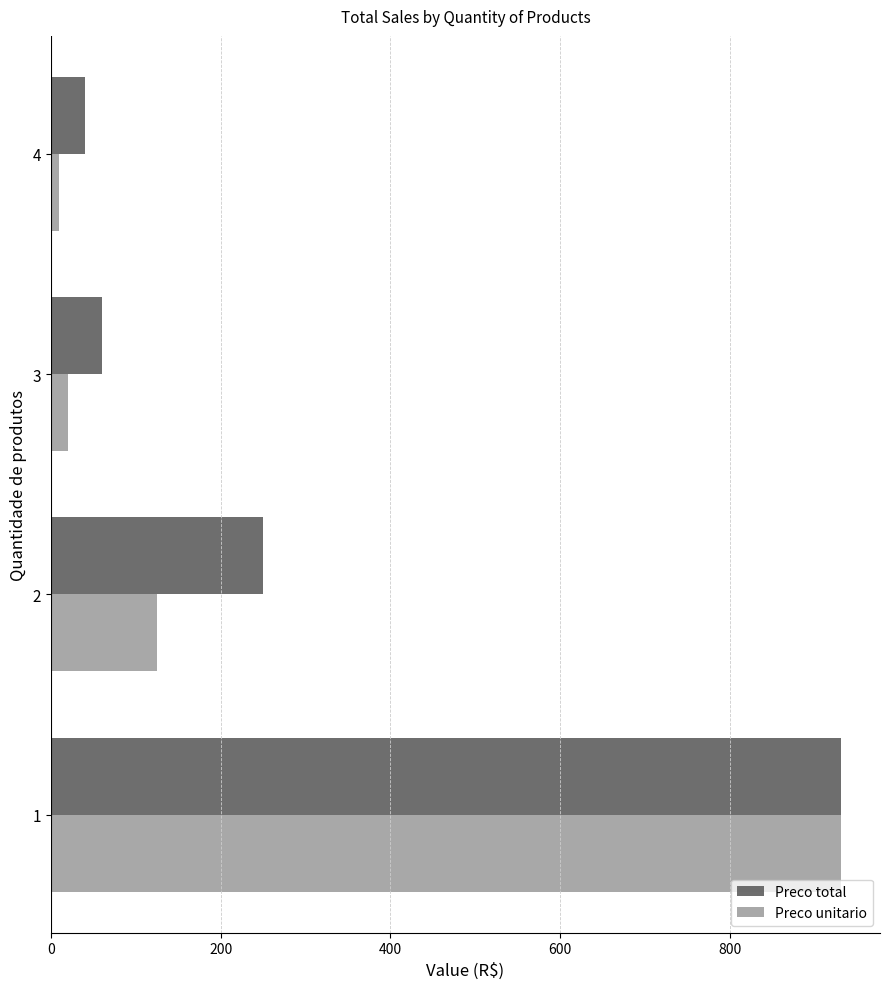

The value of Preco unitario at 1 is 930. True or false?

True